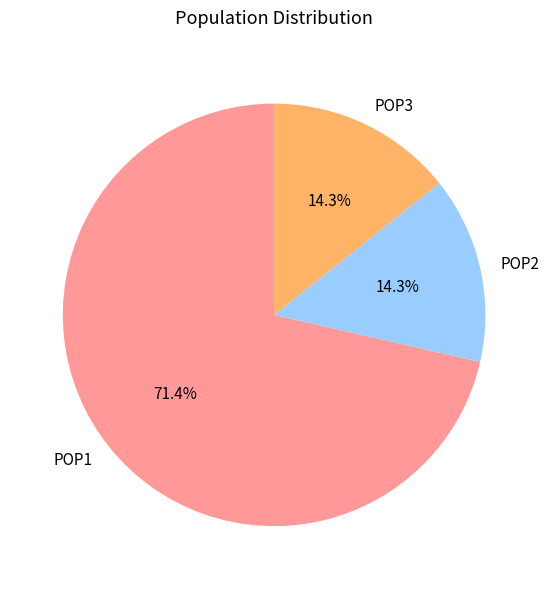

Is POP2 the majority of the pie?

No